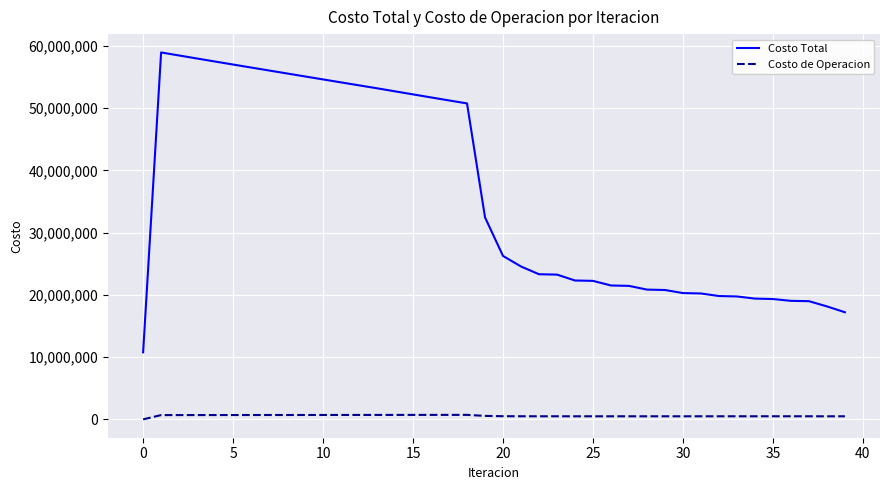

What is the maximum value shown in the chart?

58939224.4